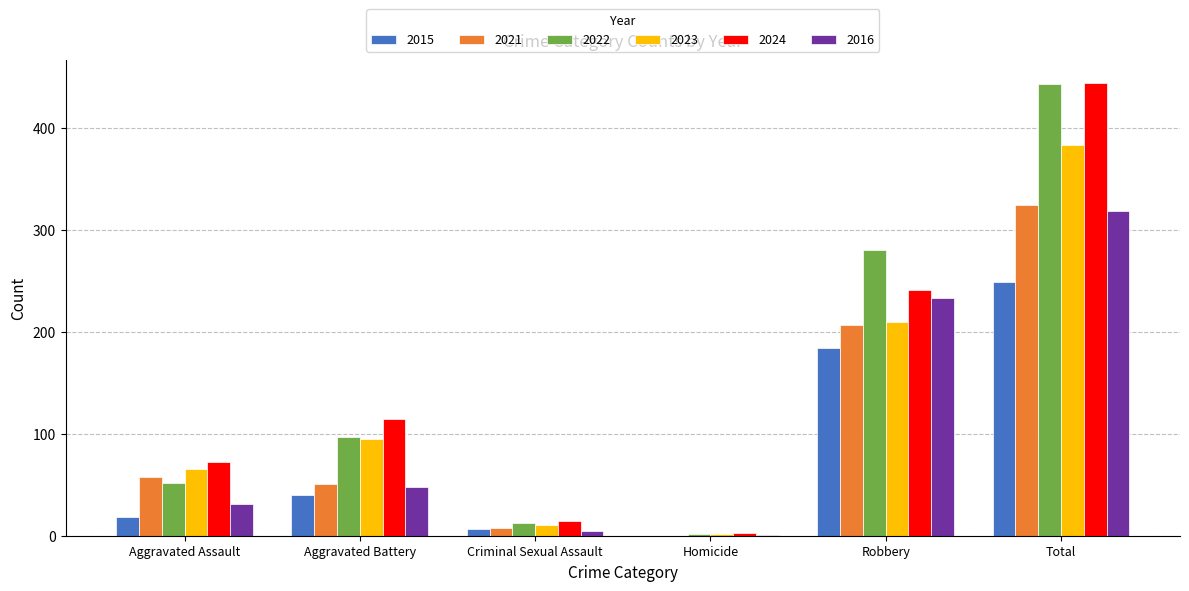

Which series changed the most between Aggravated Assault and Aggravated Battery?

2022